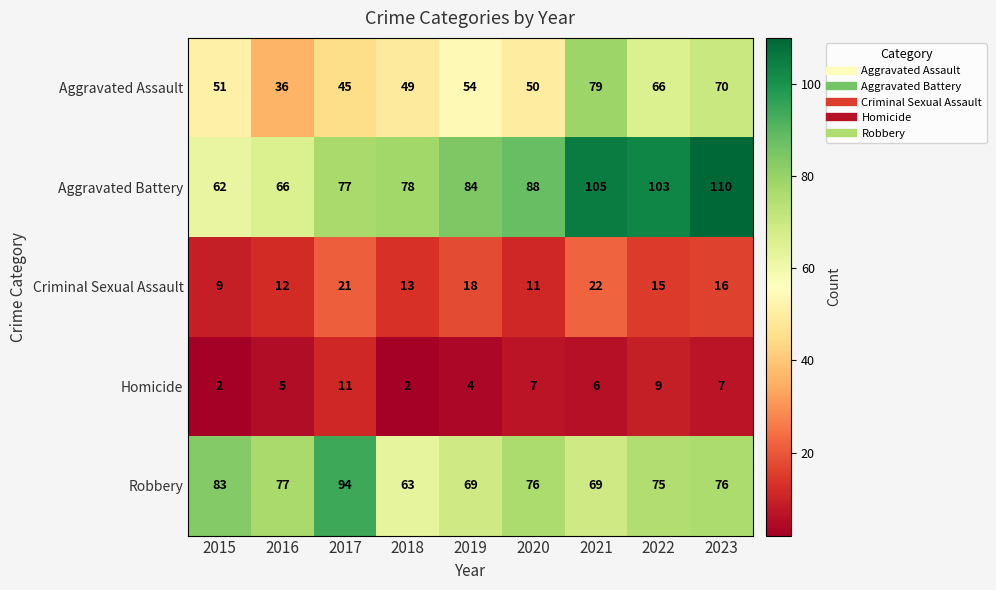

At 2019, list the series in order from largest to smallest.

Aggravated Battery, Robbery, Aggravated Assault, Criminal Sexual Assault, Homicide